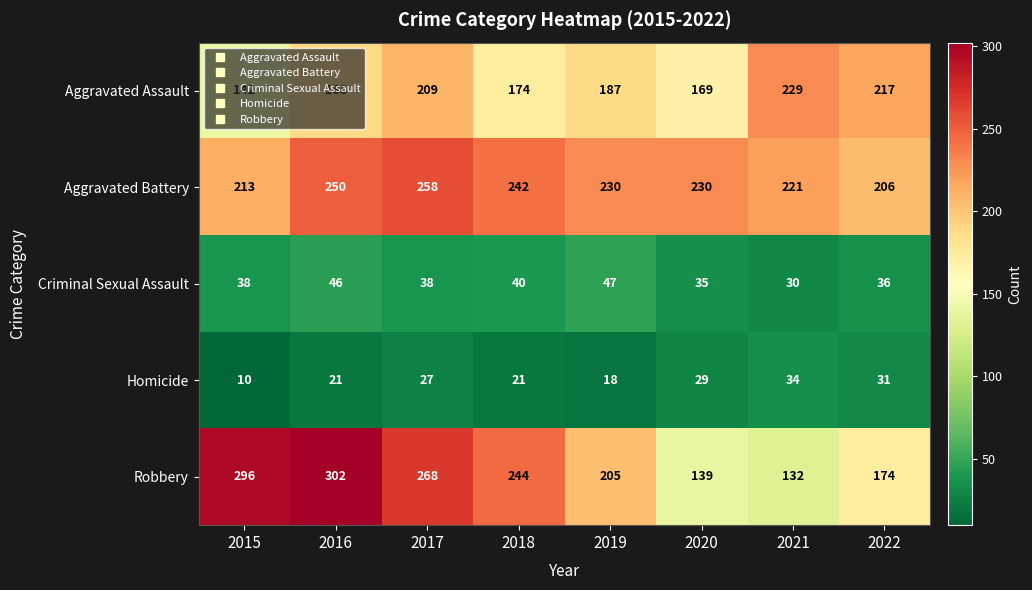

Is the value of Homicide at 2019 greater than the value of Criminal Sexual Assault at 2021?

No